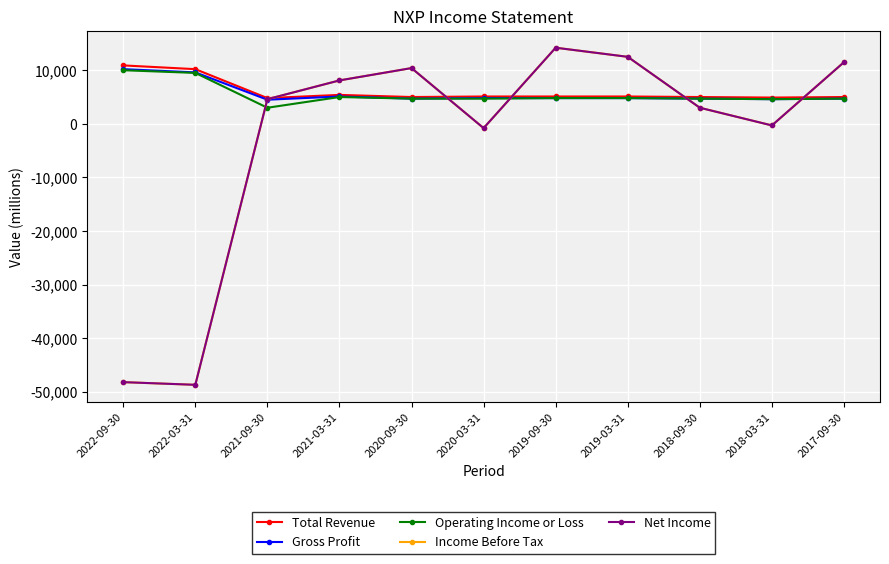

True or false: Net Income and Operating Income or Loss cross at least once.

True